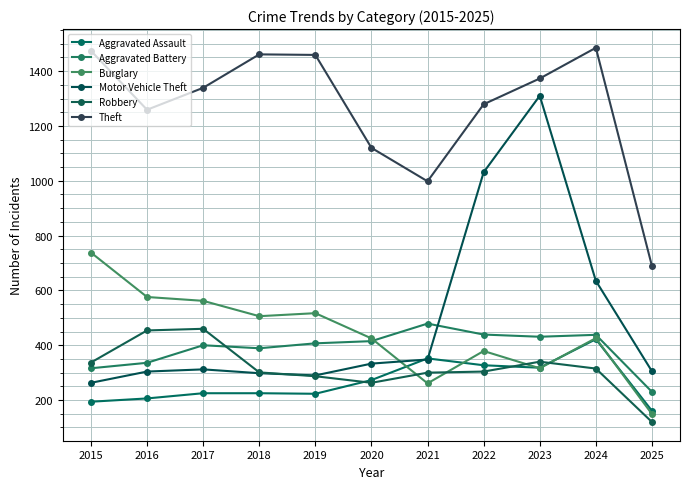

List the labels in order of Aggravated Assault value, smallest first.

2025, 2015, 2016, 2019, 2017, 2018, 2020, 2023, 2022, 2021, 2024